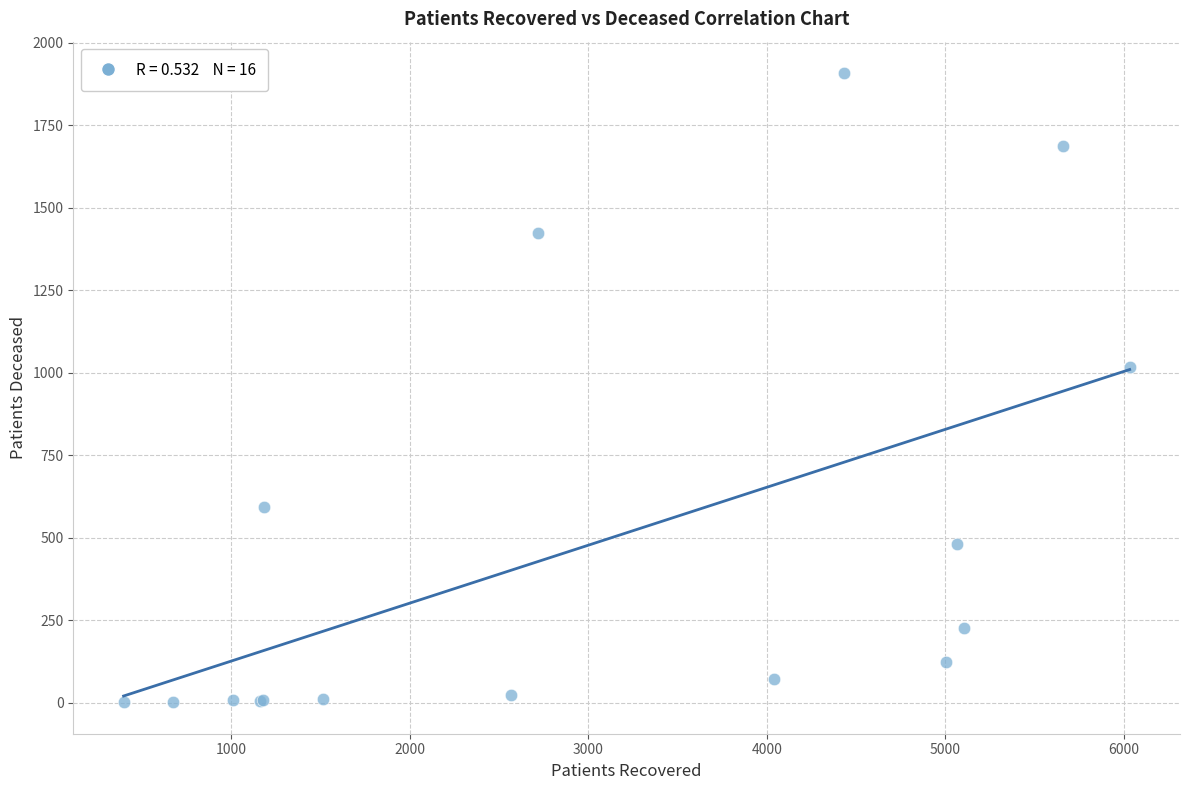

What Y value in the scatter plot is closest to 955?

1018